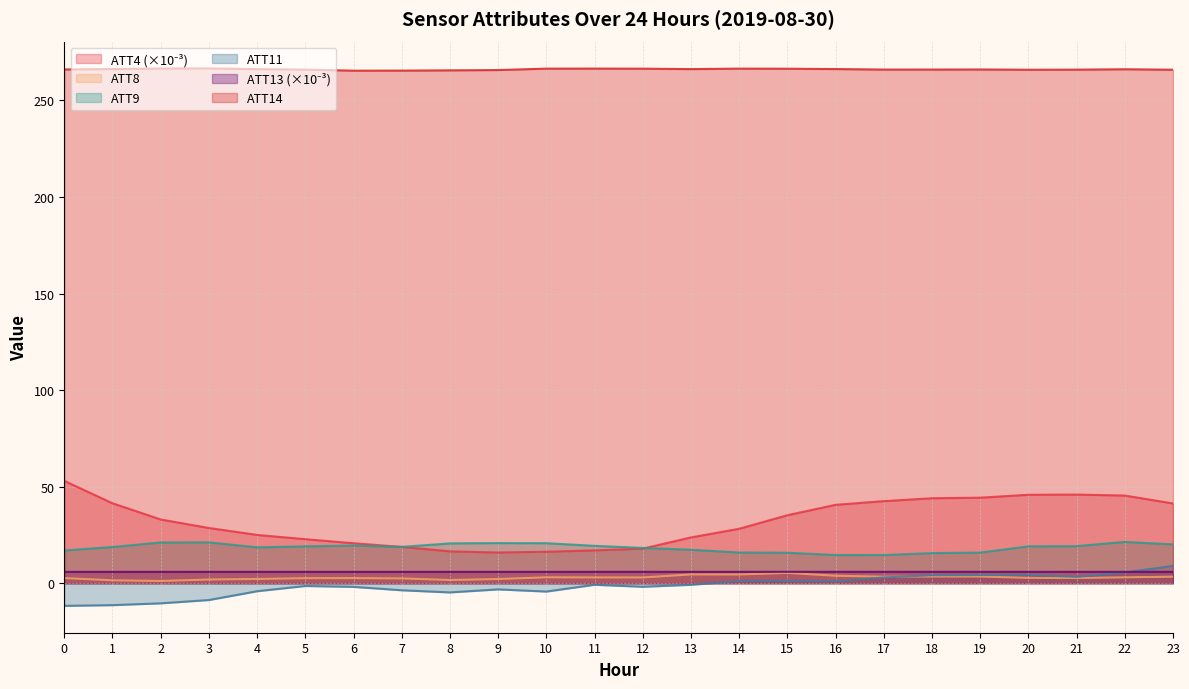

At which label does ATT8 reach its peak?

15